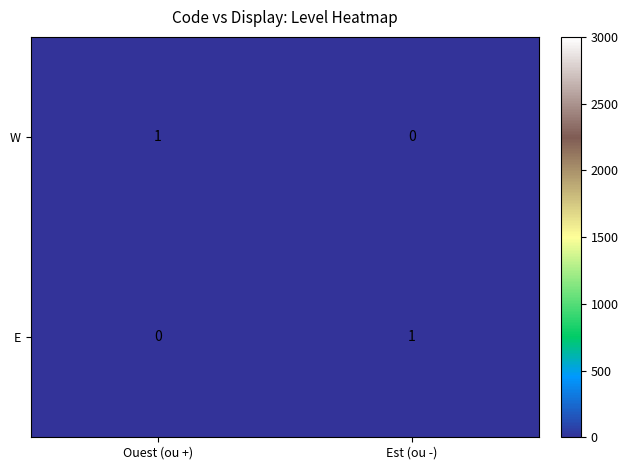

True or false: E has a value of 0 at Est (ou -).

False